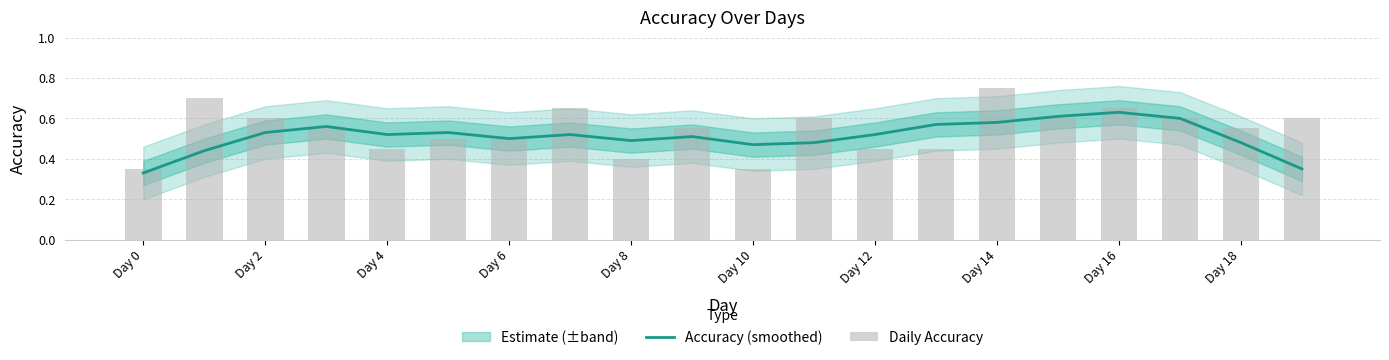

Is it true that Accuracy (smoothed) equals 0.8 at Day 16?

False